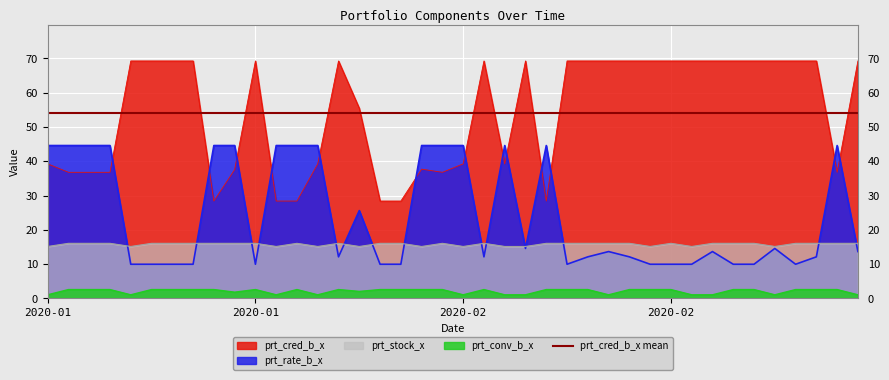

What is the approximate value of prt_cred_b_x at 2020-01-21?

39.2